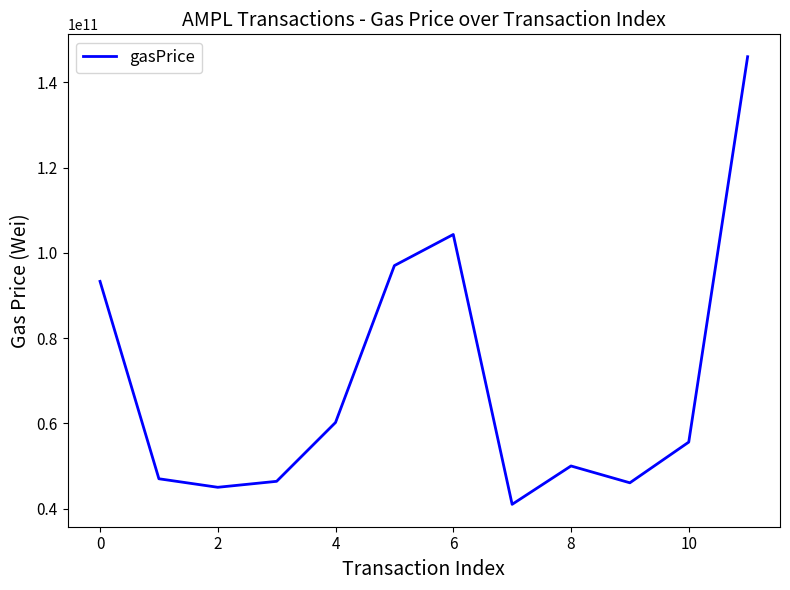

What is the greatest value displayed?

146000000000